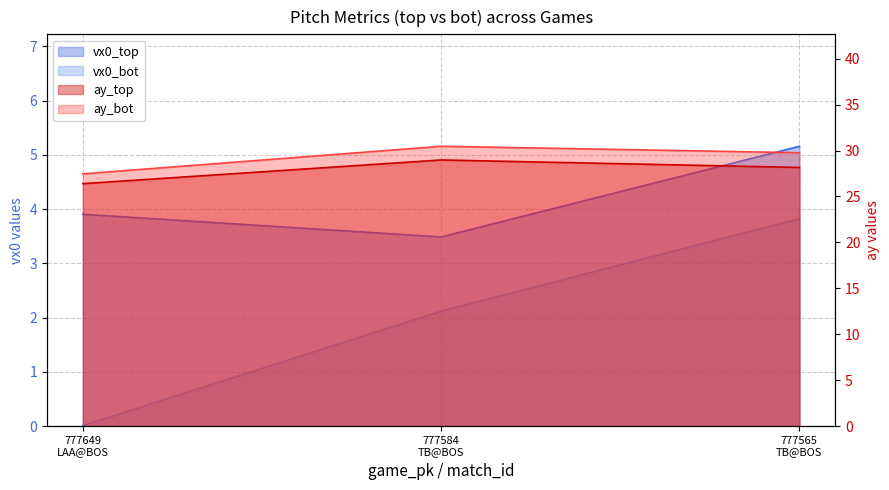

At how many categories does at least one series exceed 13?

3